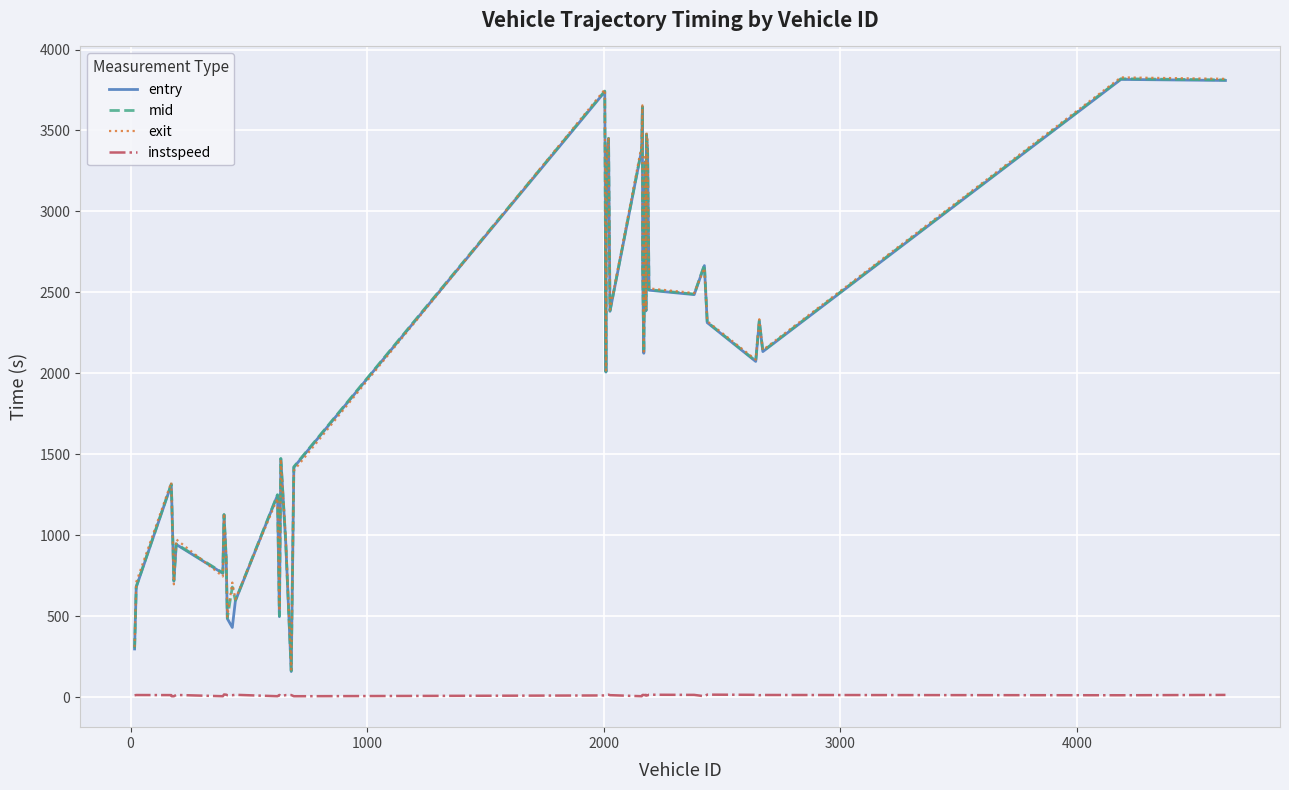

True or false: instspeed and exit cross at least once.

False